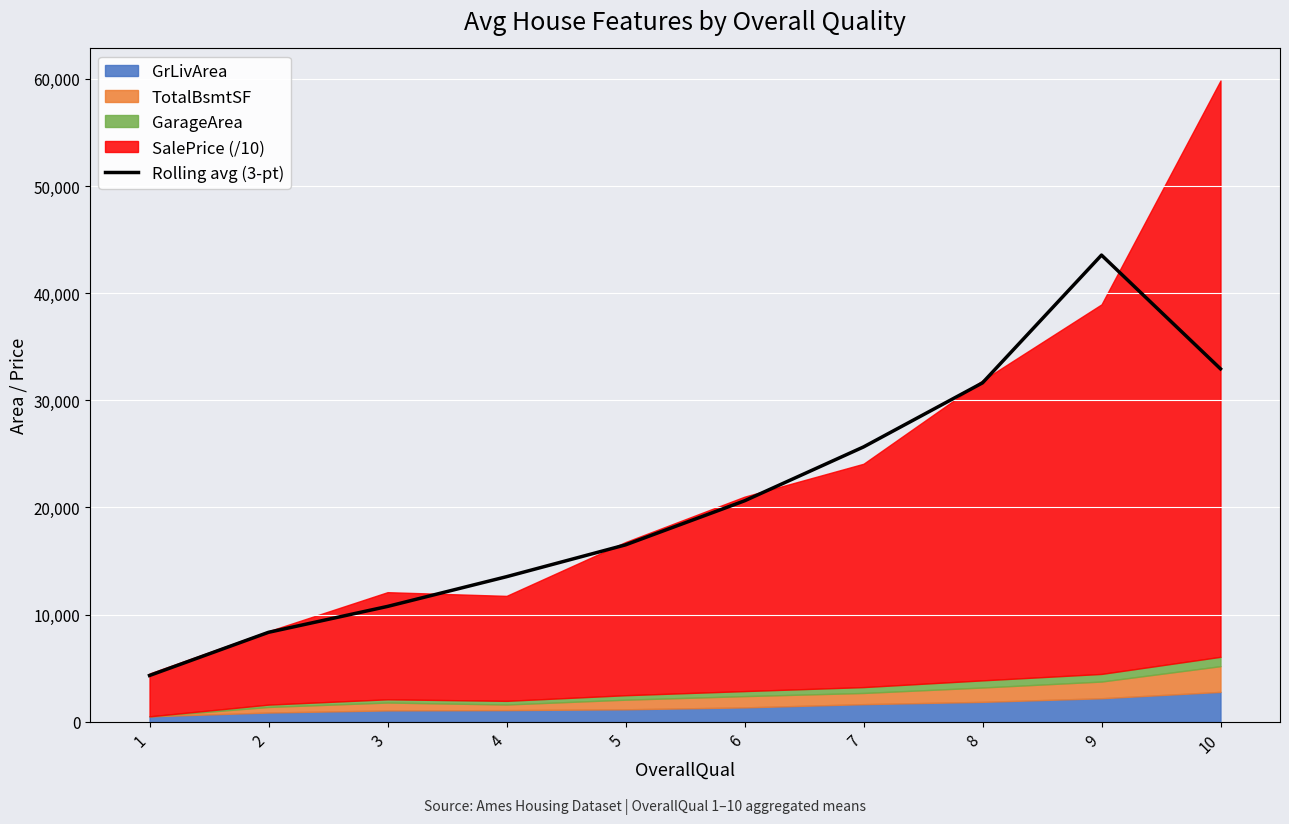

Is it true that the value at 2 is 5166.2?

False